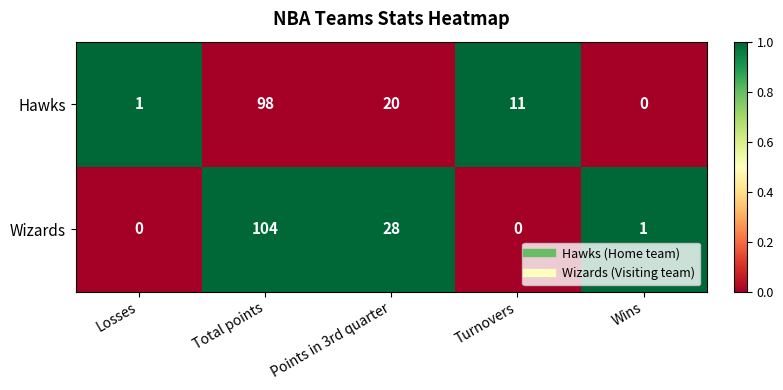

Reading left to right, transcribe all the data shown in this chart.

Hawks: Losses=1	Total points=98	Points in 3rd quarter=20	Turnovers=11	Wins=0
Wizards: Losses=0	Total points=104	Points in 3rd quarter=28	Turnovers=0	Wins=1